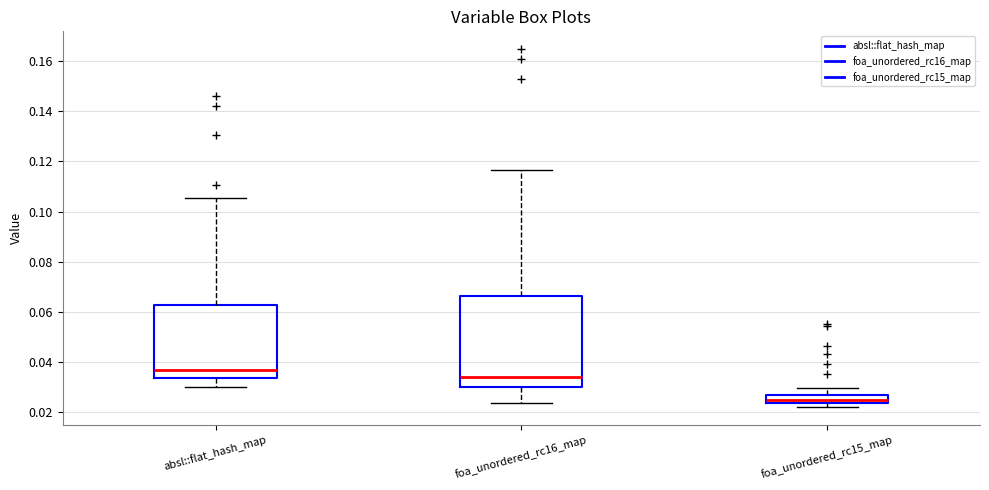

Comparing the boxes themselves (not the whiskers), which one is the tallest?

foa_unordered_rc16_map